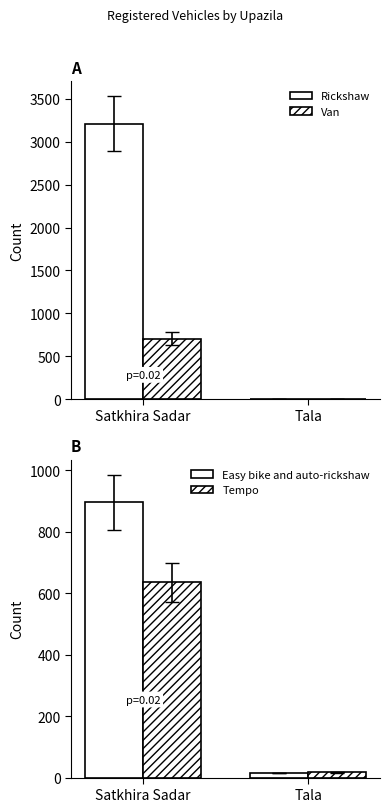

Which series has the widest spread of values?

Rickshaw